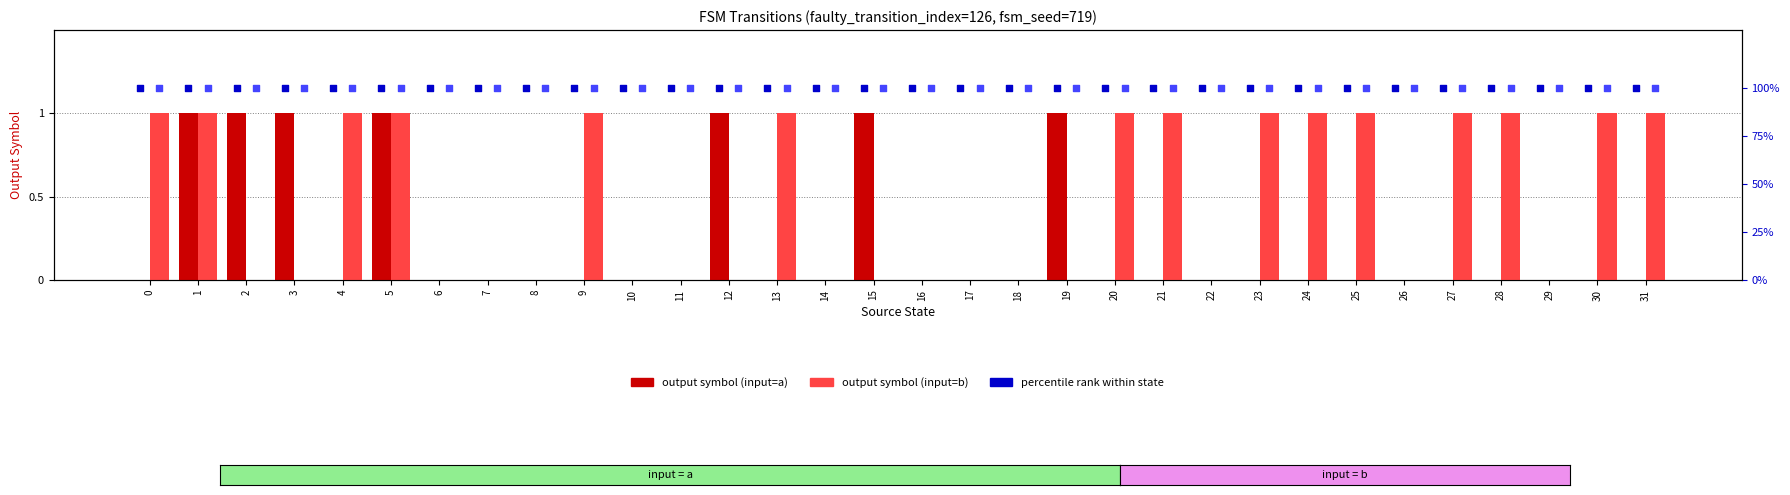

At how many categories does at least one series exceed 97?

32